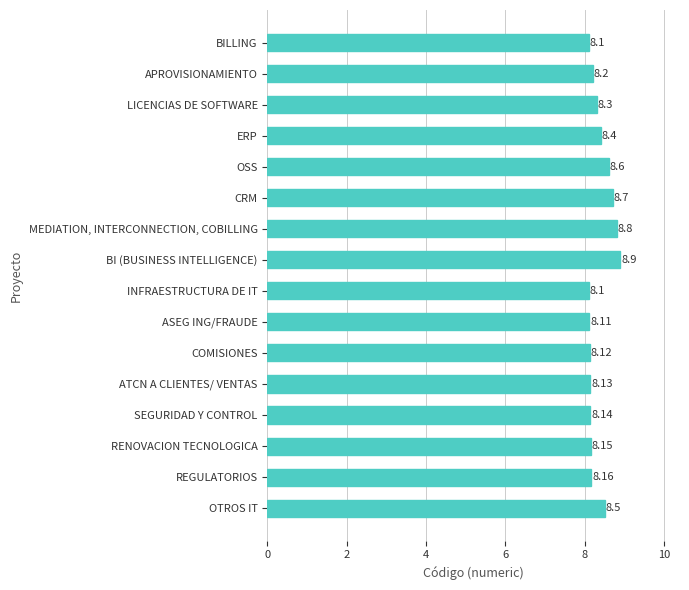

What is the label of the 6th bar from the bottom?

COMISIONES